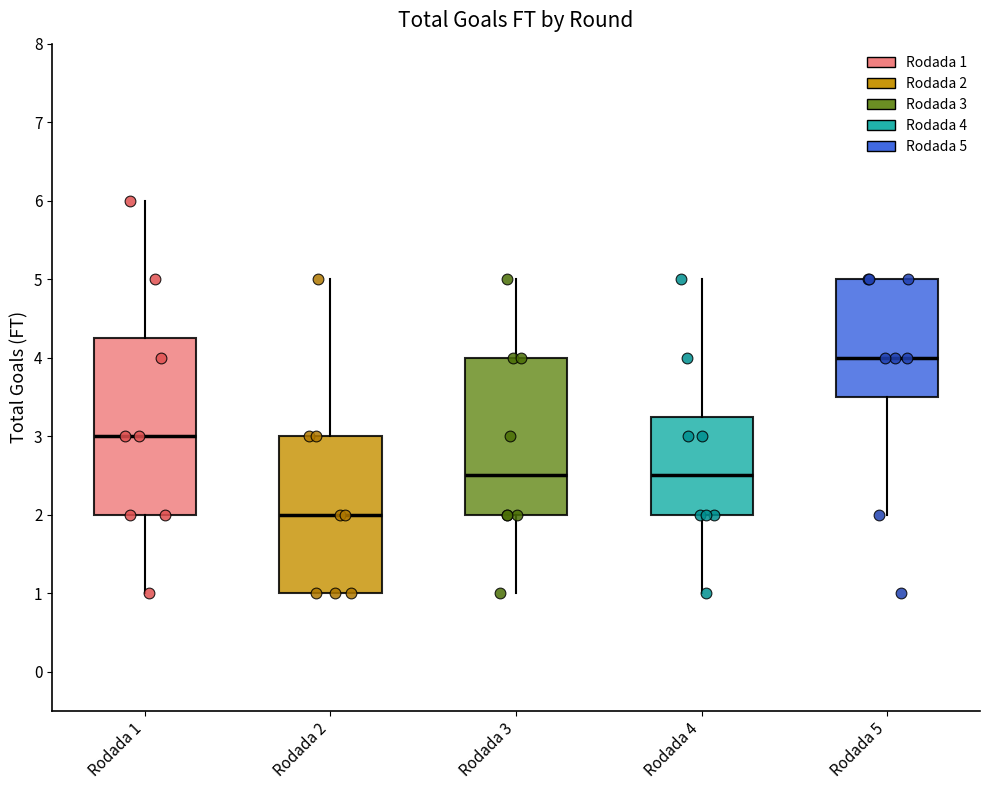

Reading left to right, transcribe this box plot: for each box, give where its median line is, the range the box spans, and where its two whiskers end, as read against the y-axis. The values are not printed on the chart, so give them approximately, as read against the axis.

Rodada 1: median 3.0, box 2.0 to 4.3, whiskers 1.0 to 6.0
Rodada 2: median 2.0, box 1.0 to 3.0, whiskers 1.0 to 5.0
Rodada 3: median 2.5, box 2.0 to 4.0, whiskers 1.0 to 5.0
Rodada 4: median 2.5, box 2.0 to 3.3, whiskers 1.0 to 5.0
Rodada 5: median 4.0, box 3.5 to 5.0, whiskers 2.0 to 5.0